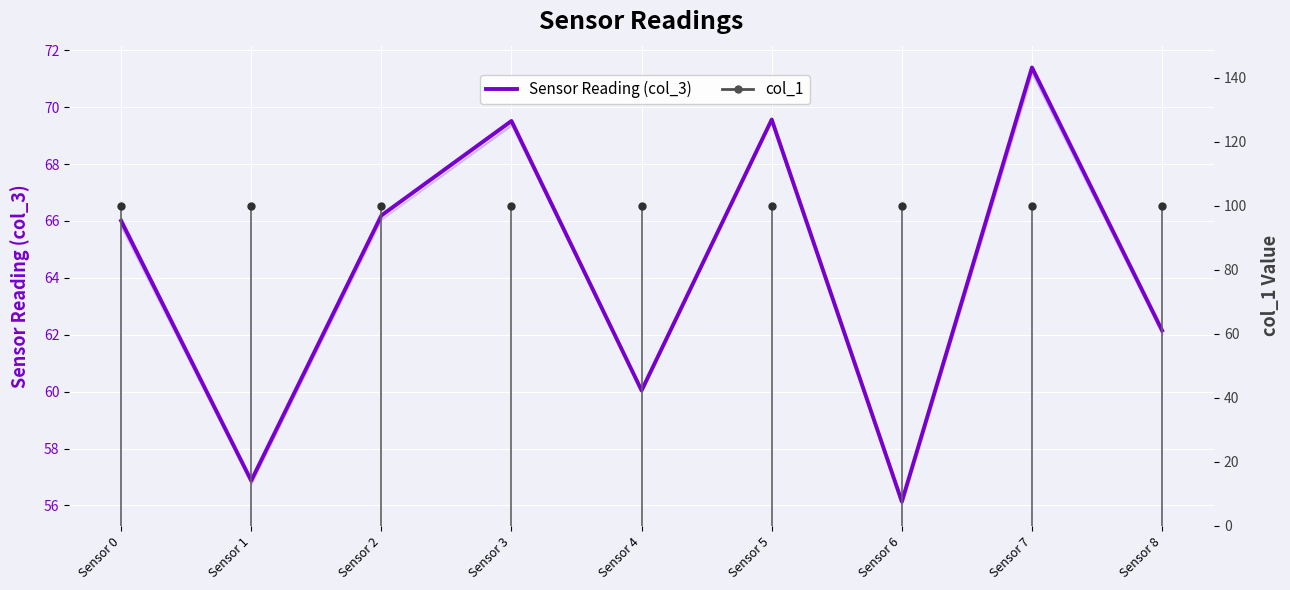

Rank the categories by value from lowest to highest.

Sensor 6, Sensor 1, Sensor 4, Sensor 8, Sensor 0, Sensor 2, Sensor 3, Sensor 5, Sensor 7